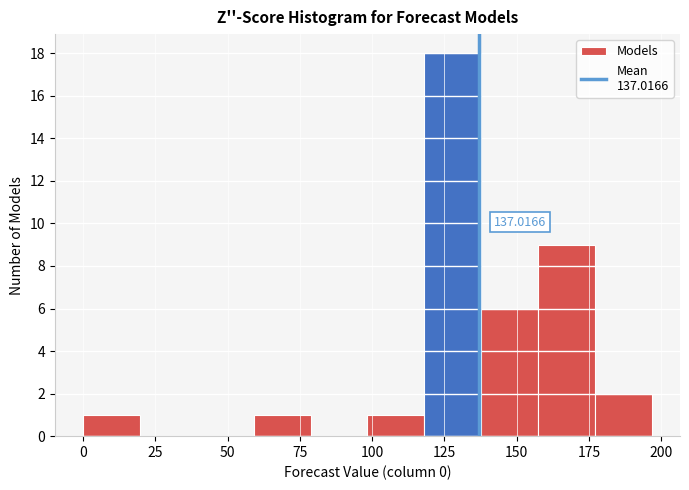

Around what value on the x-axis is the tallest bar? Give the approximate position of its centre, as read against the axis.

130